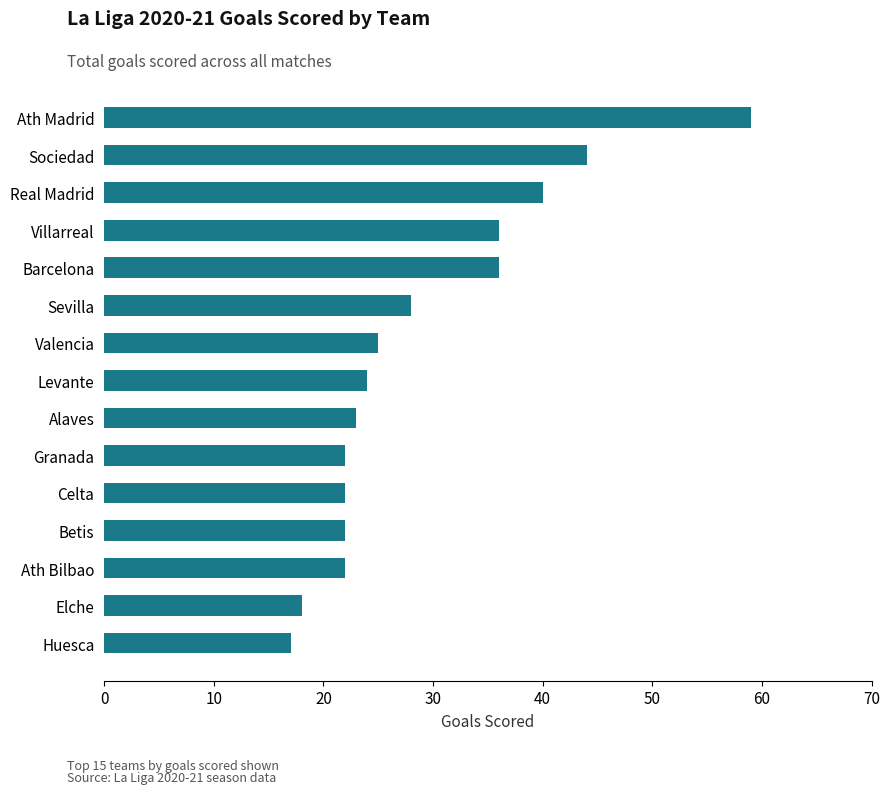

Between Elche and Levante, which is larger?

Levante